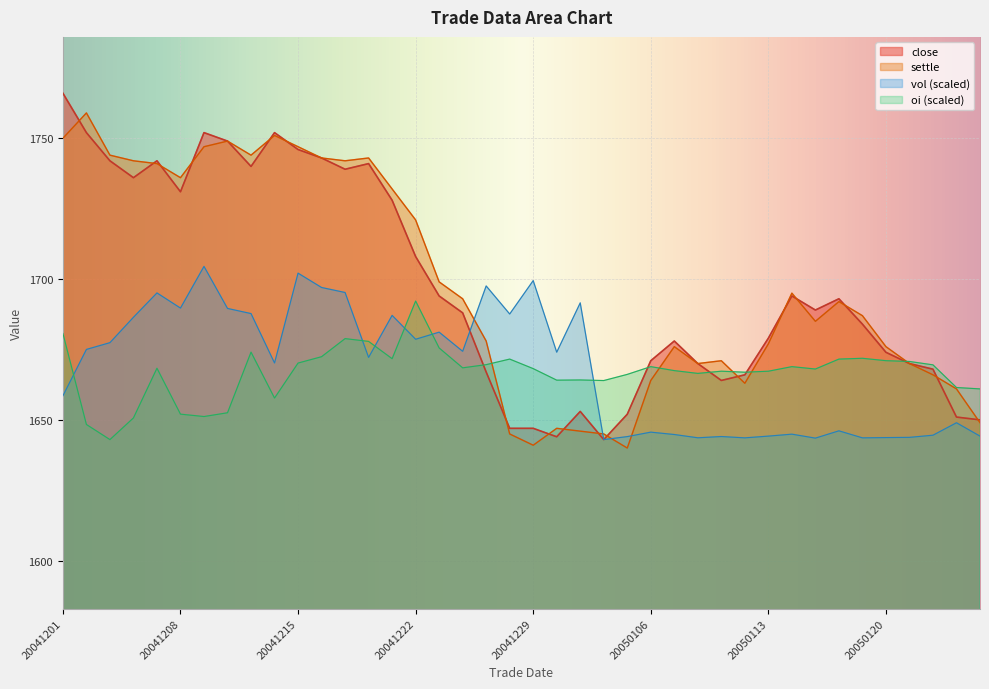

At which label does vol reach its minimum?

20050104